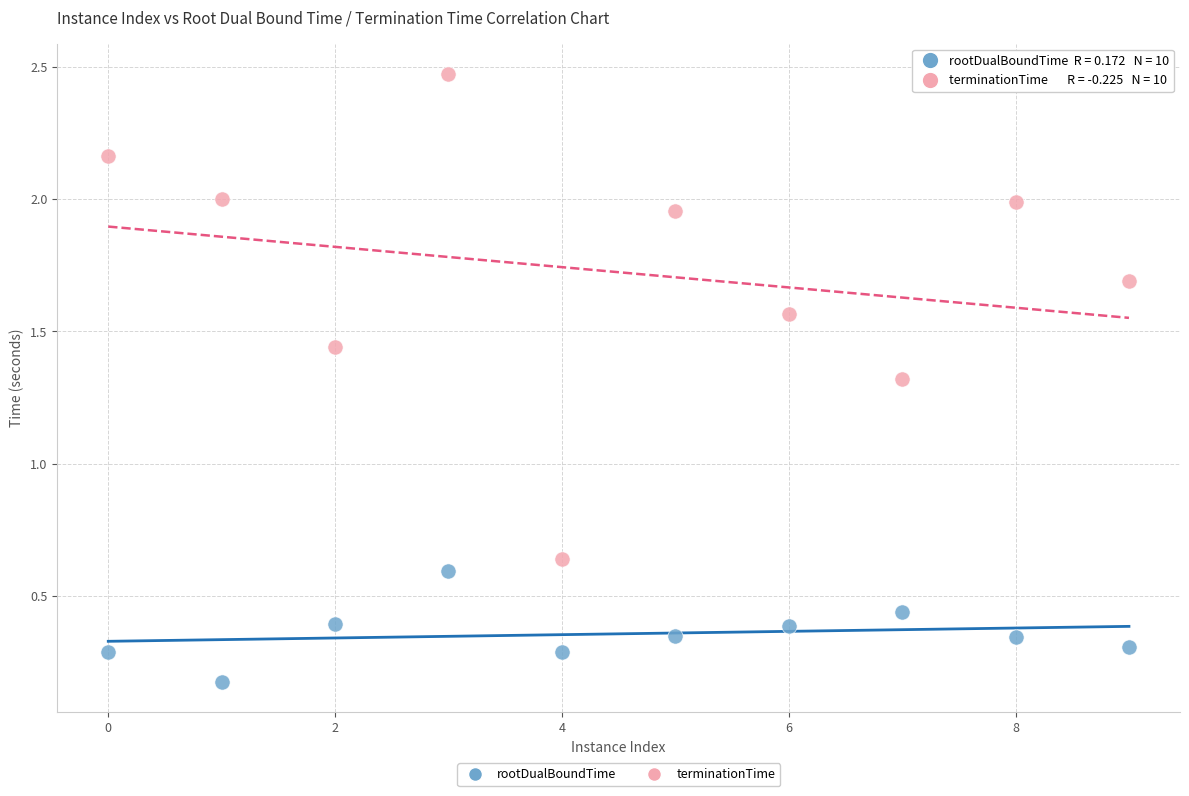

Which series reaches the maximum Y coordinate?

terminationTime